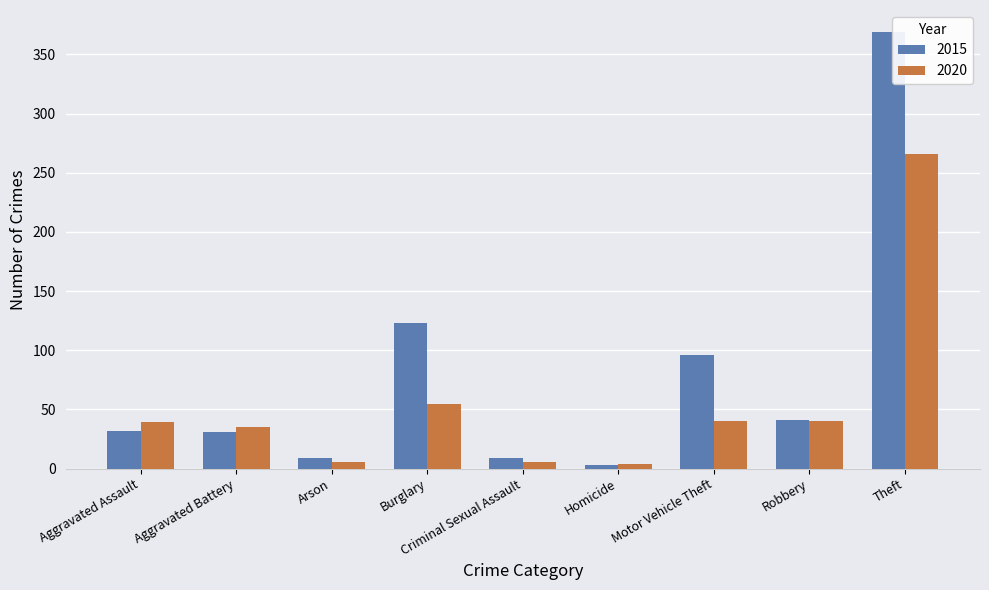

The value of 2015 at Aggravated Assault is 9. True or false?

False